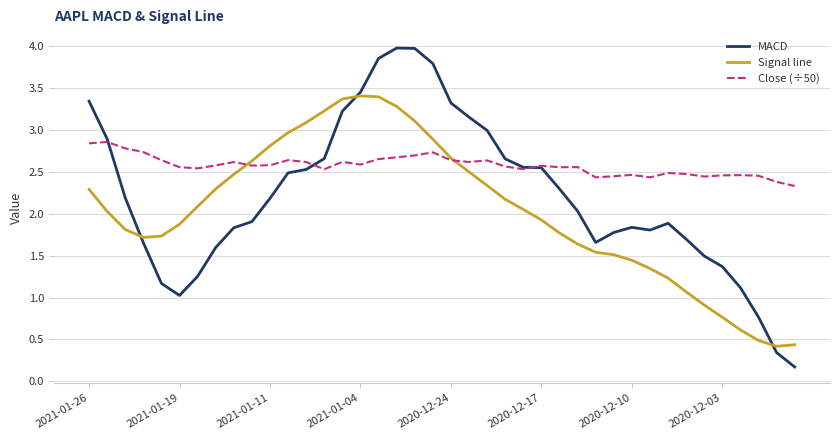

How many times do MACD and Signal line cross each other?

3